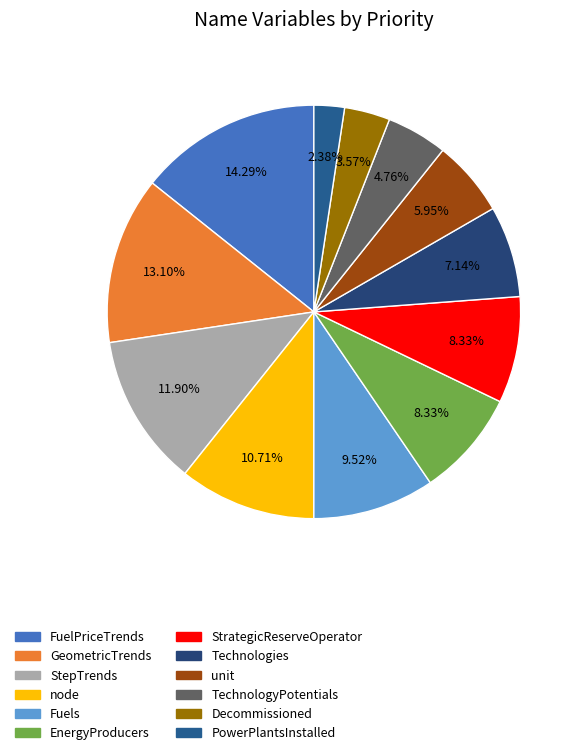

Is there a majority slice in this chart?

No